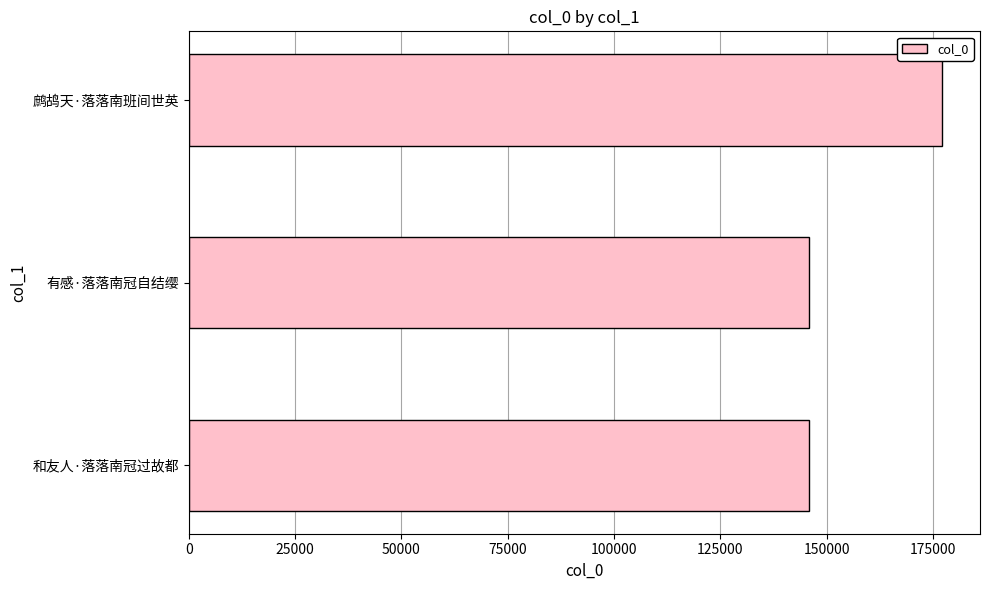

Where is the data nearest to the value 161566?

有感·落落南冠自结缨